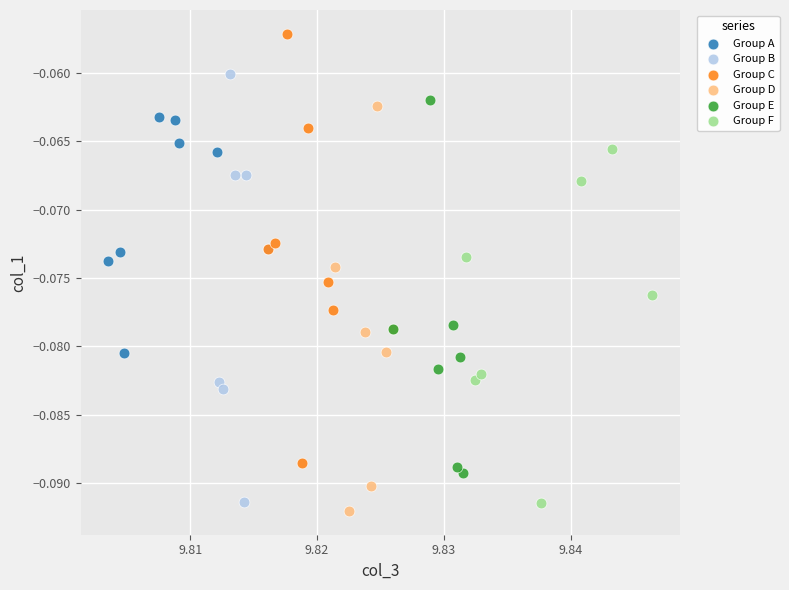

Which series reaches the maximum Y coordinate?

Group C